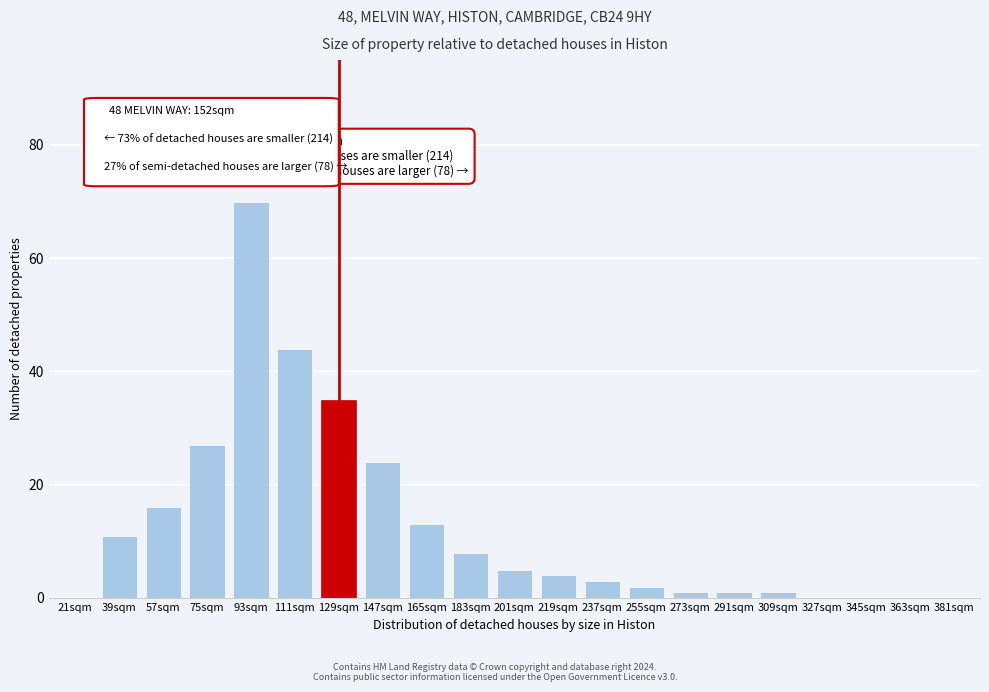

Reading left to right, what are all the values shown in this chart?

21sqm=0	39sqm=11	57sqm=16	75sqm=27	93sqm=70	111sqm=44	129sqm=35	147sqm=24	165sqm=13	183sqm=8	201sqm=5	219sqm=4	237sqm=3	255sqm=2	273sqm=1	291sqm=1	309sqm=1	327sqm=0	345sqm=0	363sqm=0	381sqm=0